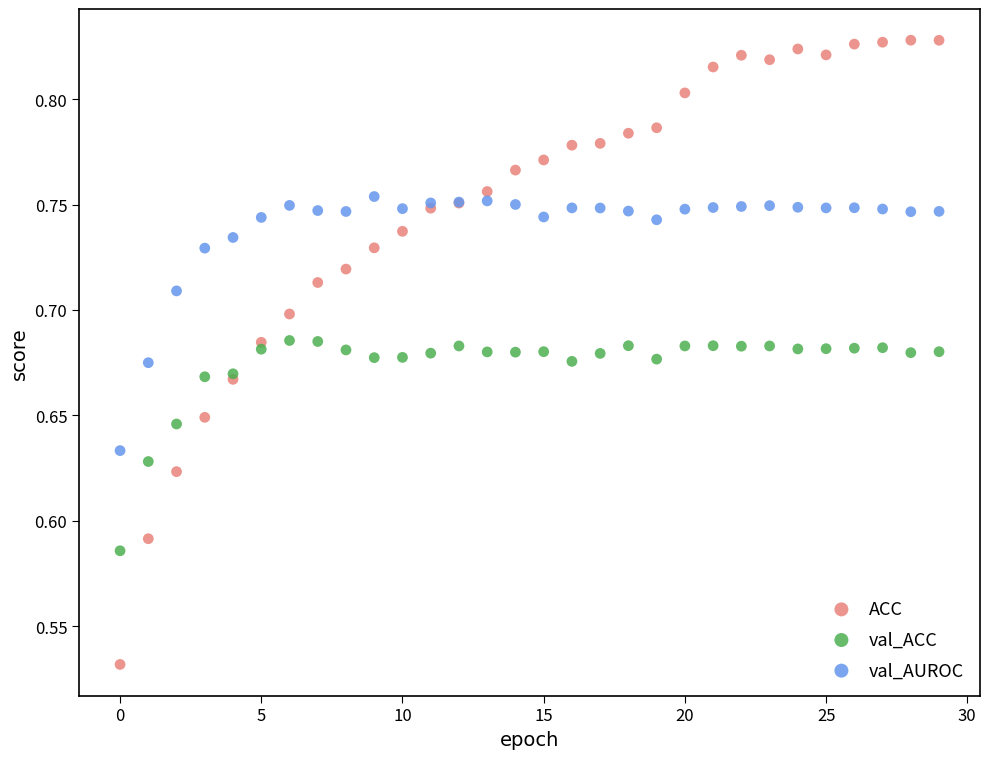

Which series reaches the minimum Y coordinate?

ACC